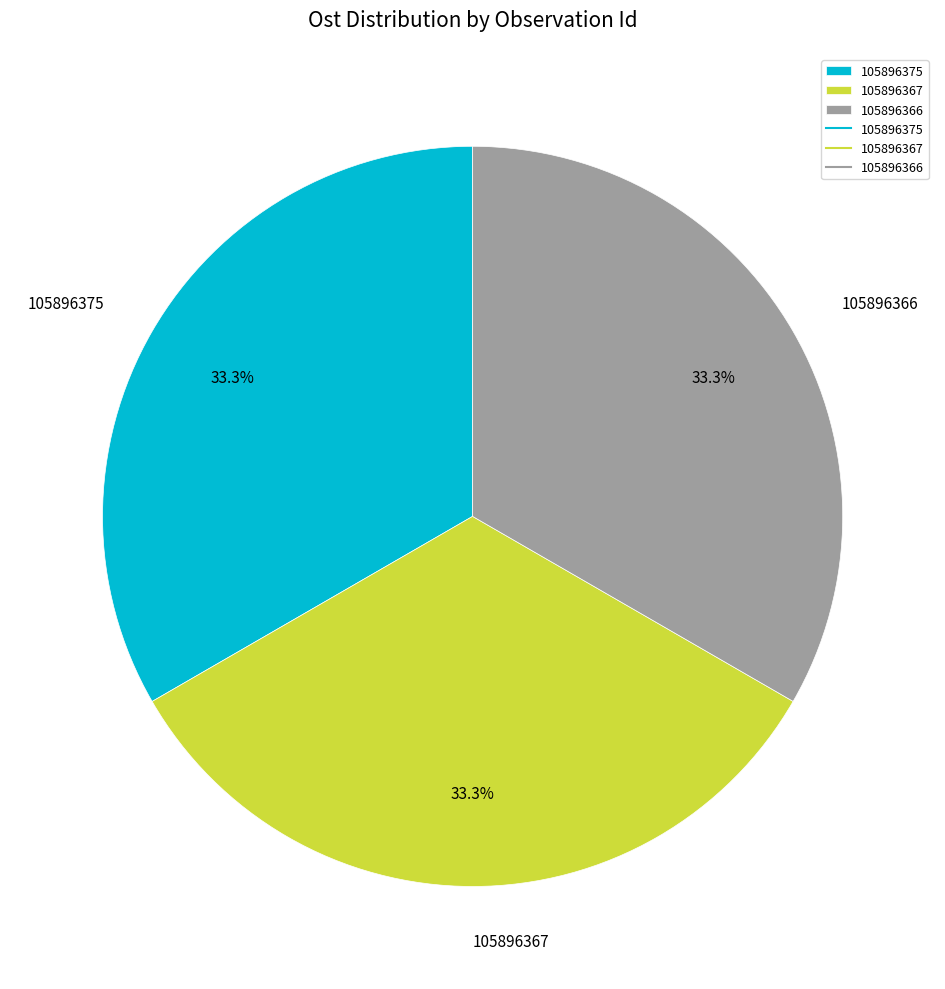

What is the ratio of the value at 105896375 to the value at 105896366?

1.0